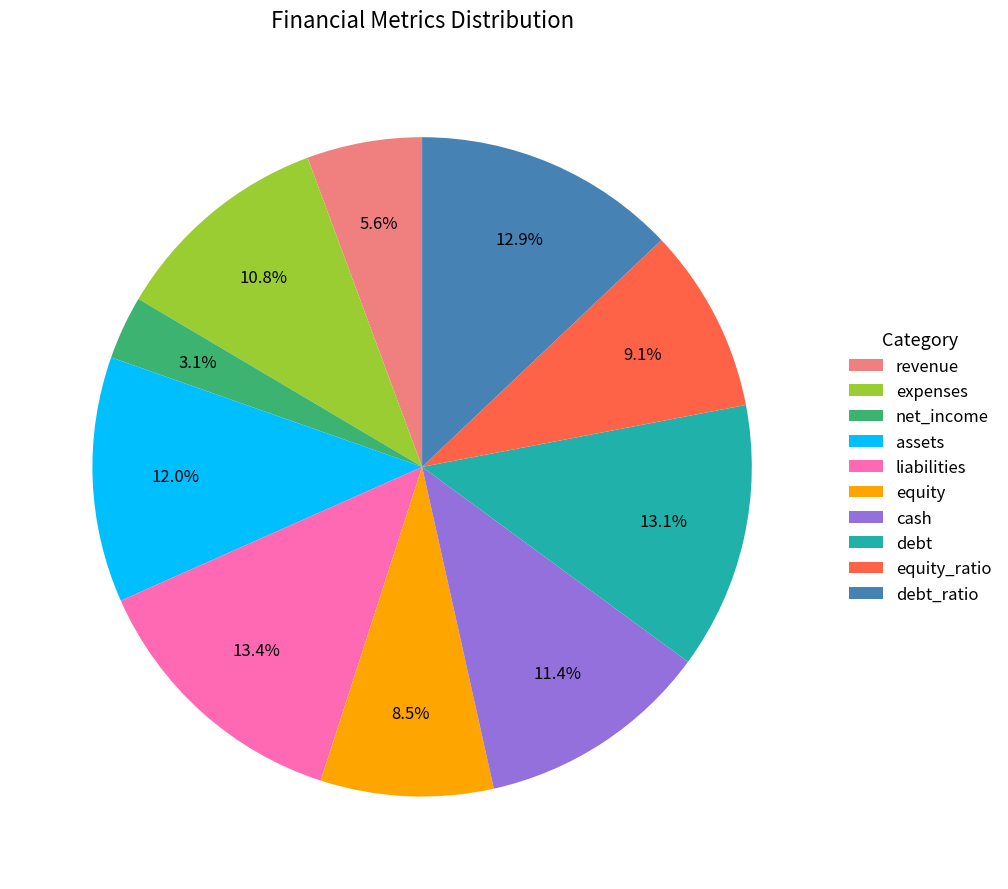

What is the ratio of the value at debt_ratio to the value at cash?

1.1